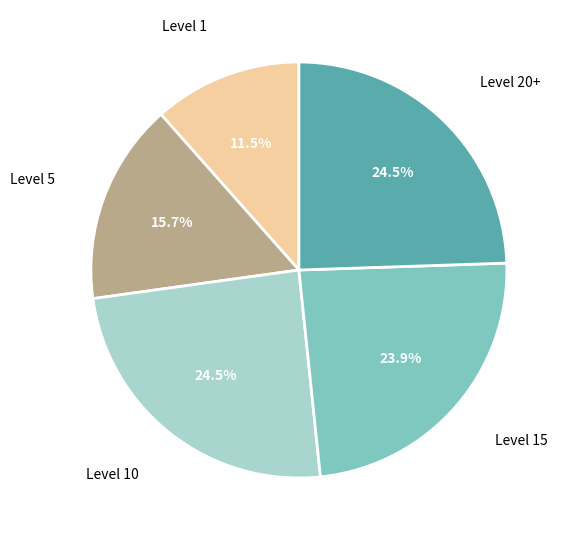

Is there a majority slice in this chart?

No